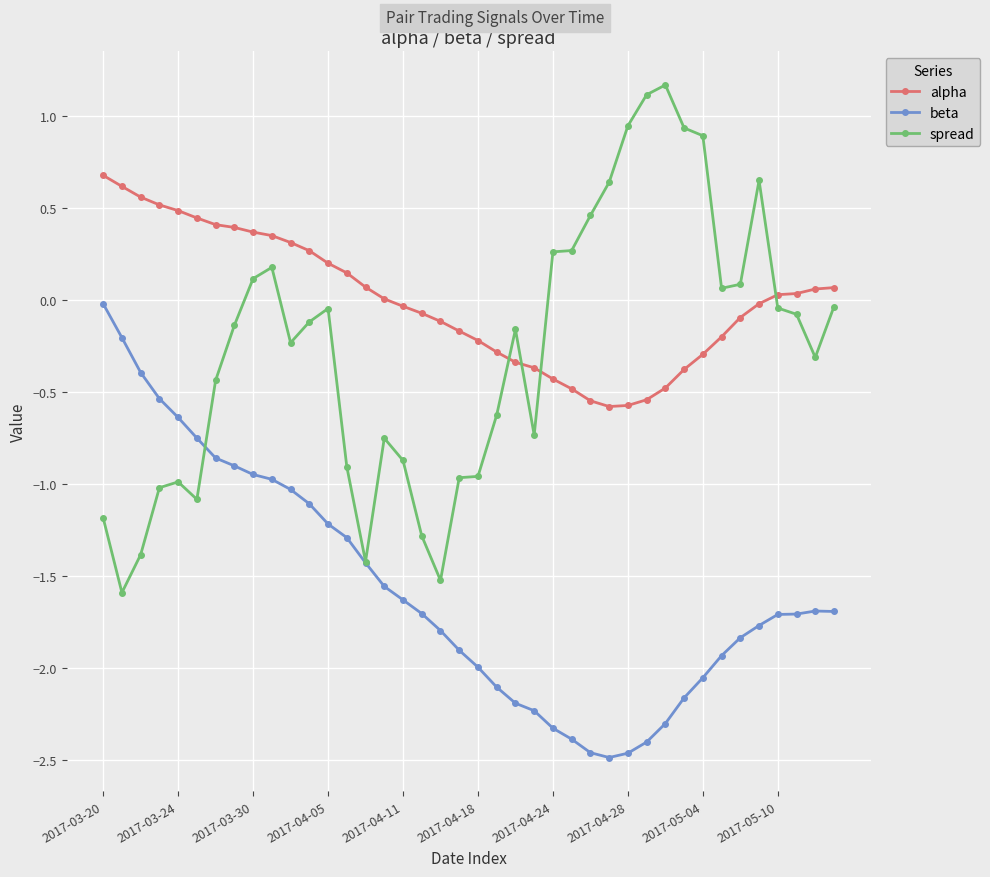

How many lines are shown in the chart?

3